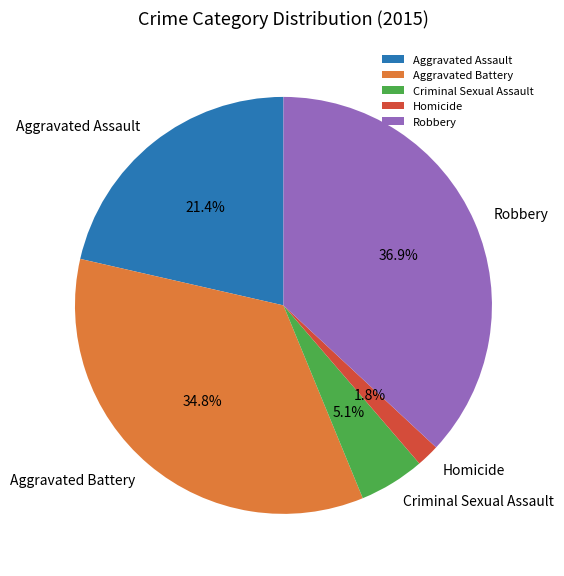

Count the number of slices in the pie.

5